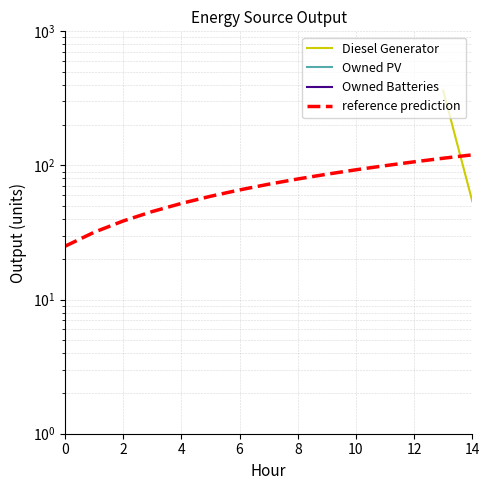

Is this an area chart (filled region under the line)?

No